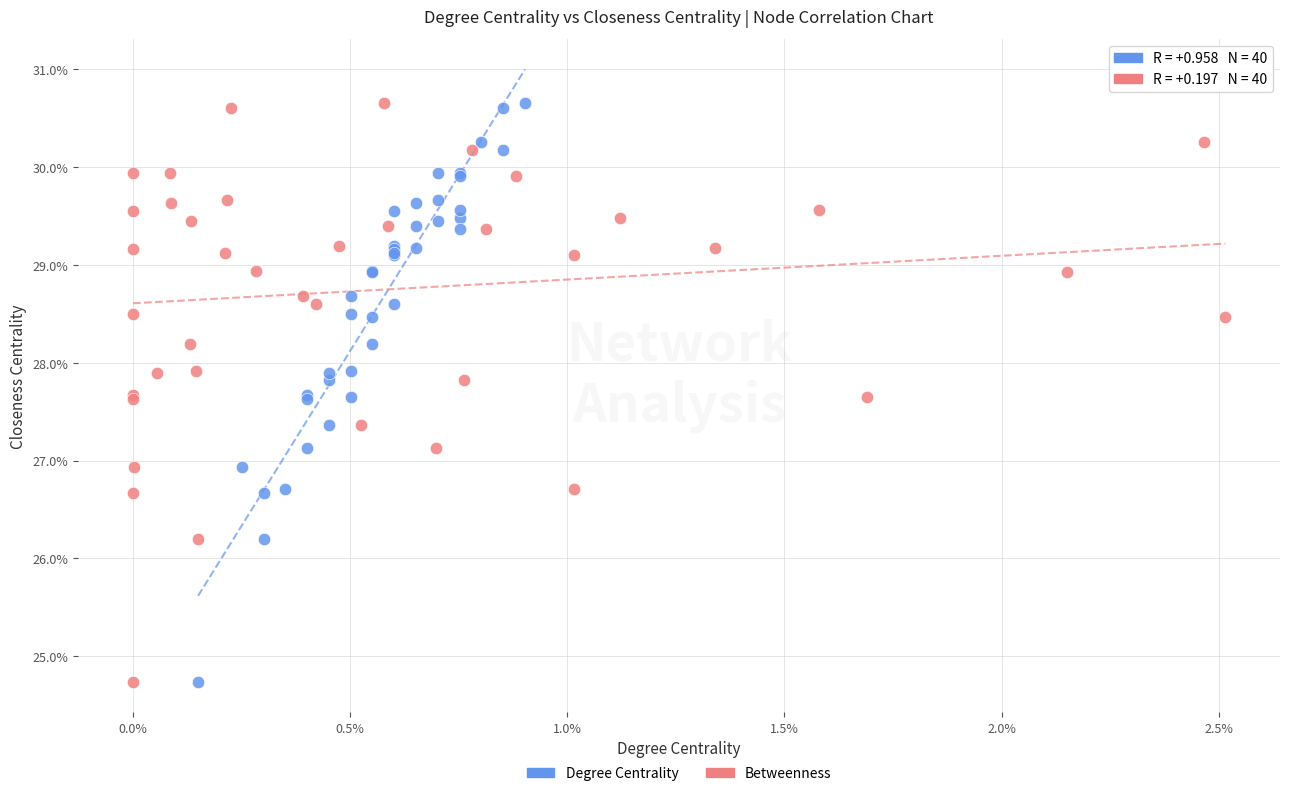

What are all the series names shown in the legend?

Degree Centrality, Betweenness